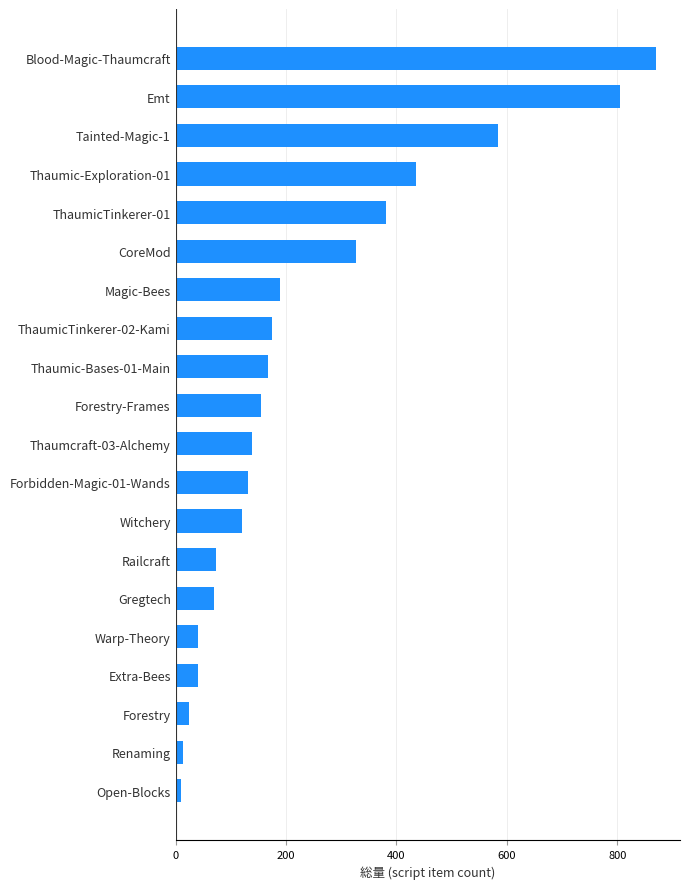

Reading bottom to top, transcribe all the data shown in this chart.

Open-Blocks=10	Renaming=14	Forestry=25	Extra-Bees=41	Warp-Theory=41	Gregtech=69	Railcraft=74	Witchery=120	Forbidden-Magic-01-Wands=132	Thaumcraft-03-Alchemy=138	Forestry-Frames=154	Thaumic-Bases-01-Main=168	ThaumicTinkerer-02-Kami=174	Magic-Bees=189	CoreMod=326	ThaumicTinkerer-01=381	Thaumic-Exploration-01=435	Tainted-Magic-1=584	Emt=805	Blood-Magic-Thaumcraft=870